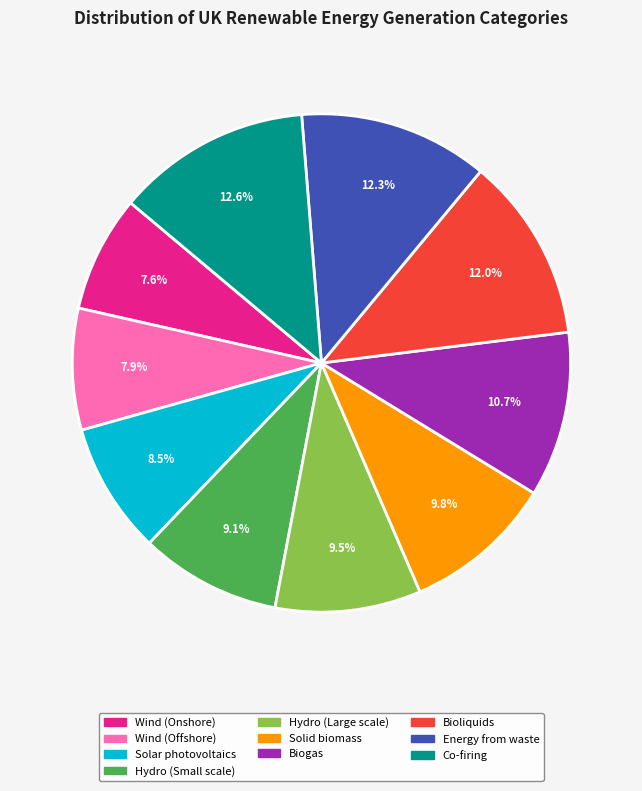

Does any single category account for the majority?

No